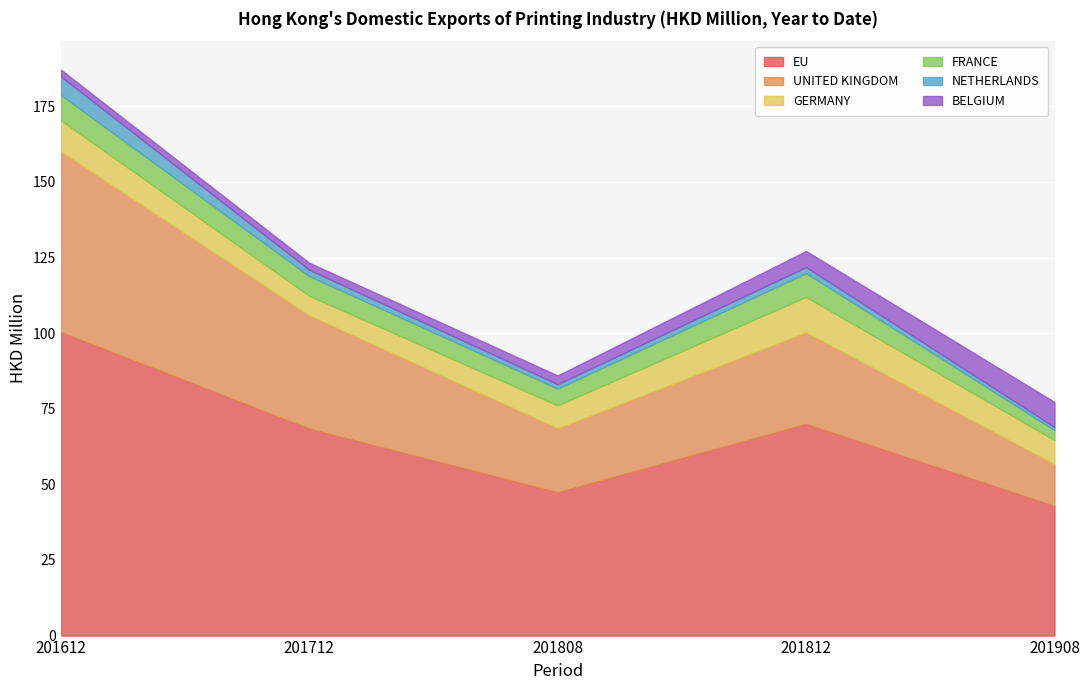

True or false: NETHERLANDS has more than 0 interior local peaks.

True